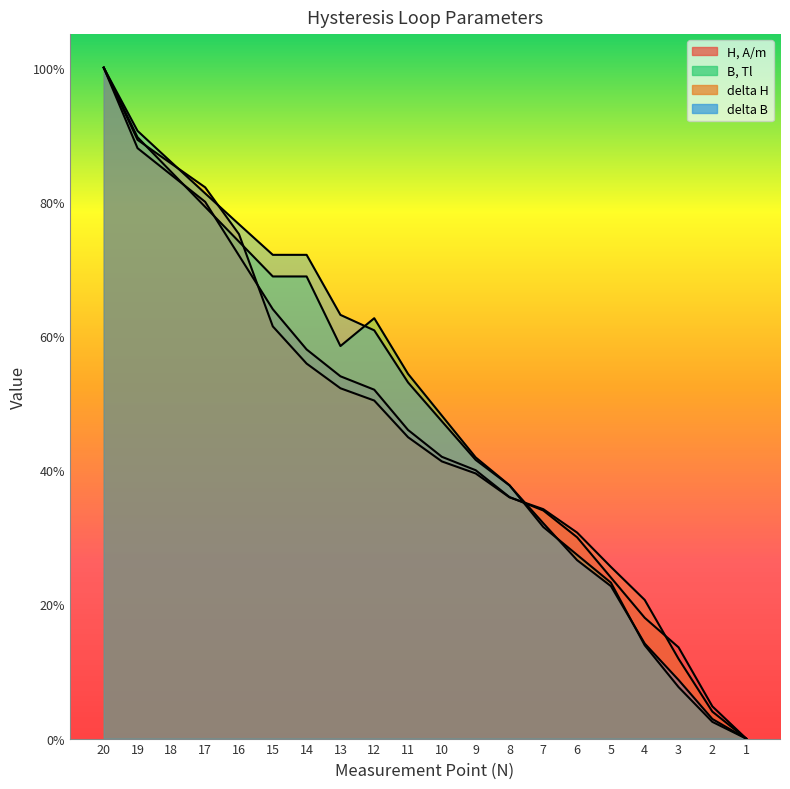

What is the sum of all delta H values?

9.4